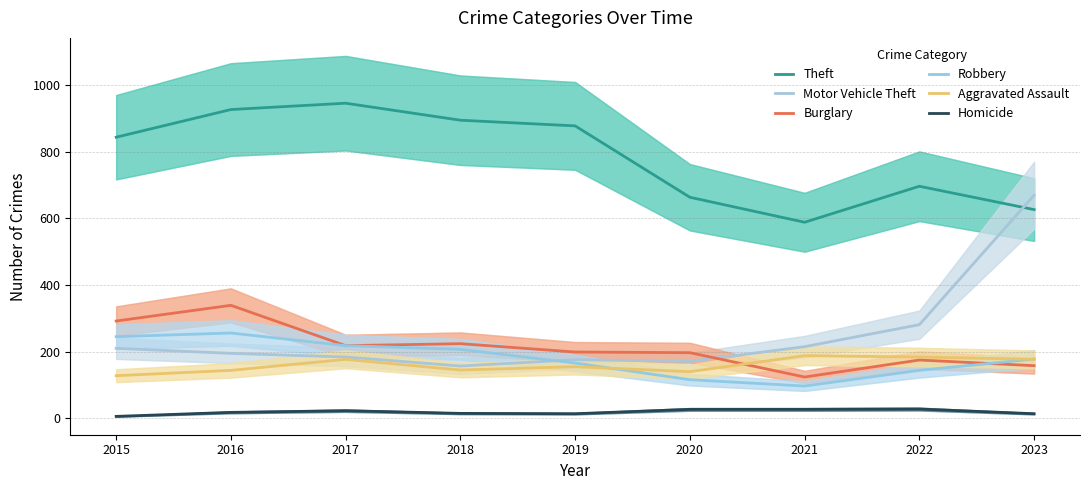

The Burglary series shows 197 at 2020. True or false?

True